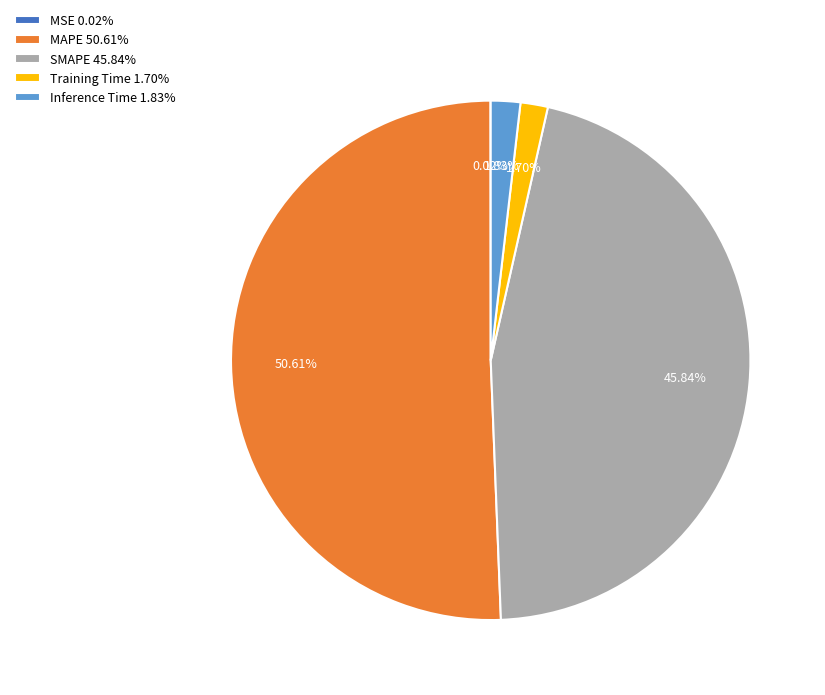

Which category accounts for the majority?

MAPE